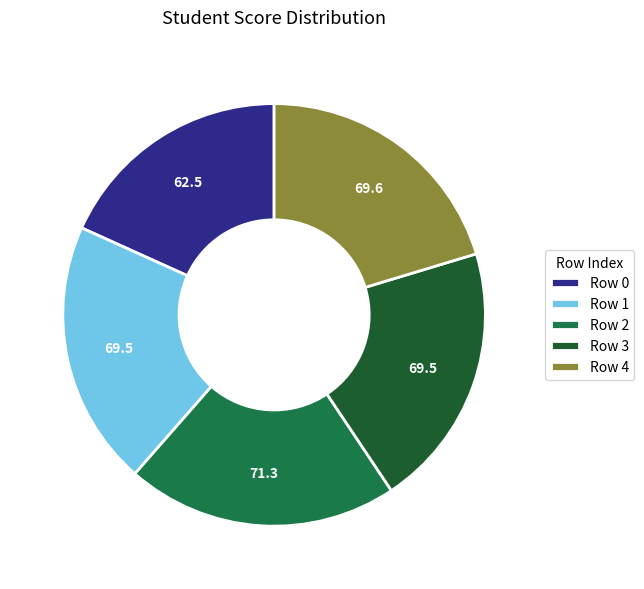

To the nearest percent, what is the difference between the largest and smallest slice percentages?

3%